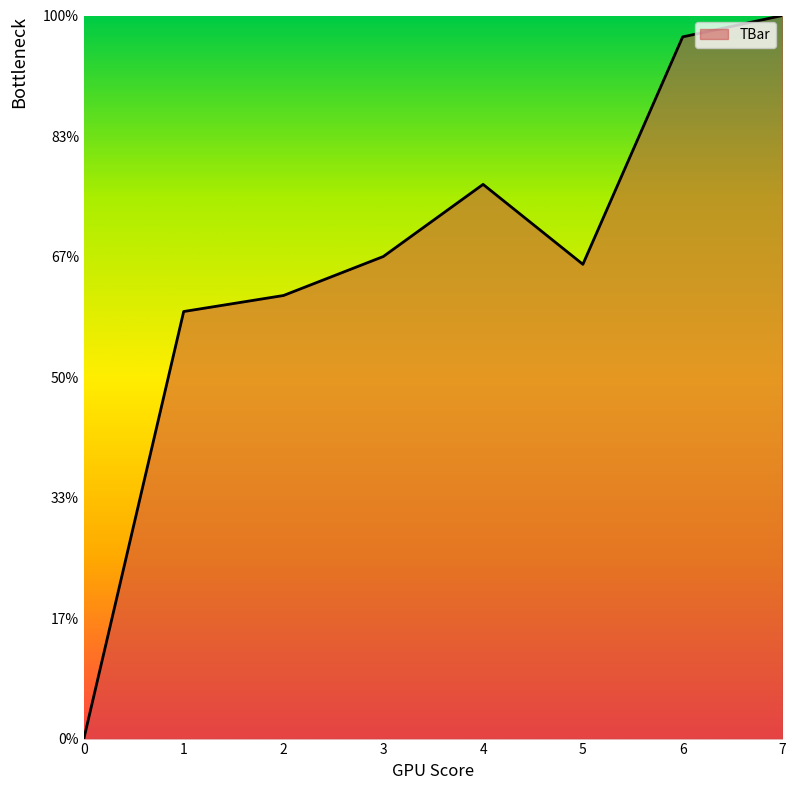

Does the chart have visible grid lines?

No